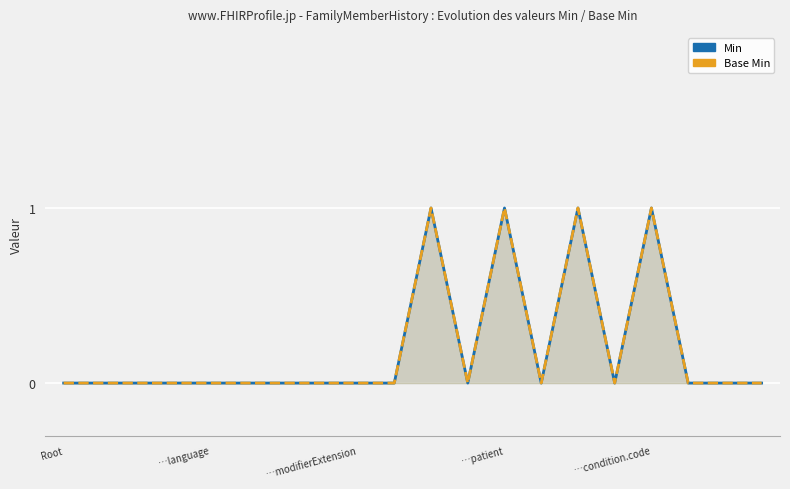

Reading left to right, what are all the values shown in this chart?

Min: 0	0	0	0	0	0	0	0	0	0	1	0	1	0	1	0	1	0	0	0
Base Min: 0	0	0	0	0	0	0	0	0	0	1	0	1	0	1	0	1	0	0	0